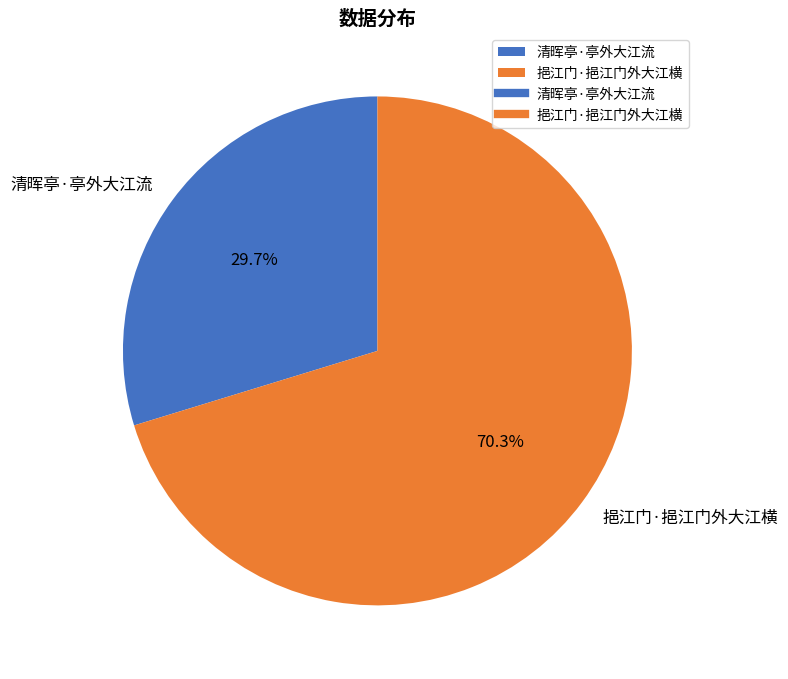

Which category has the smallest portion of the pie?

清晖亭·亭外大江流